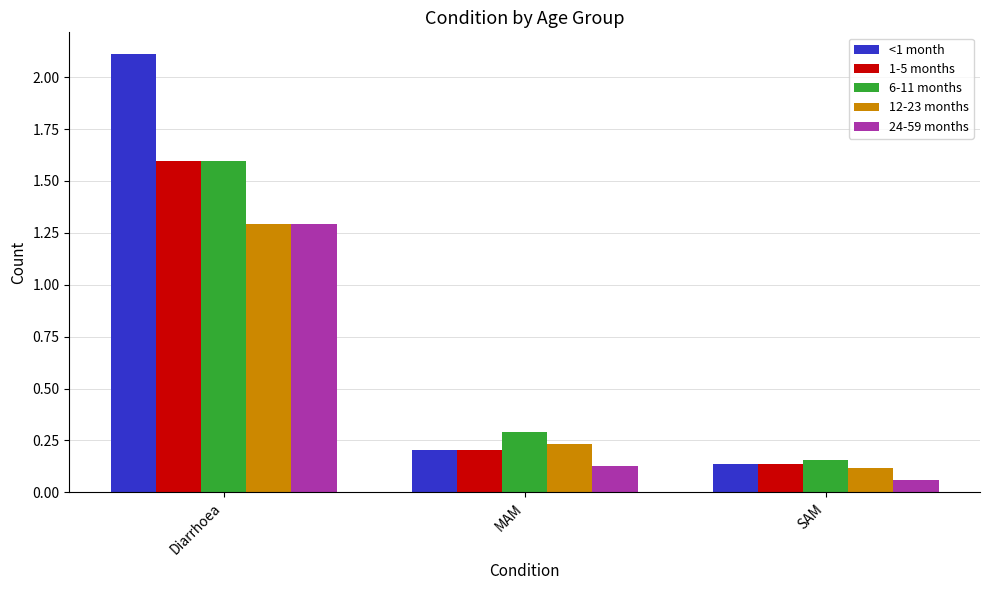

What is the difference between the highest and lowest values at Diarrhoea?

0.8